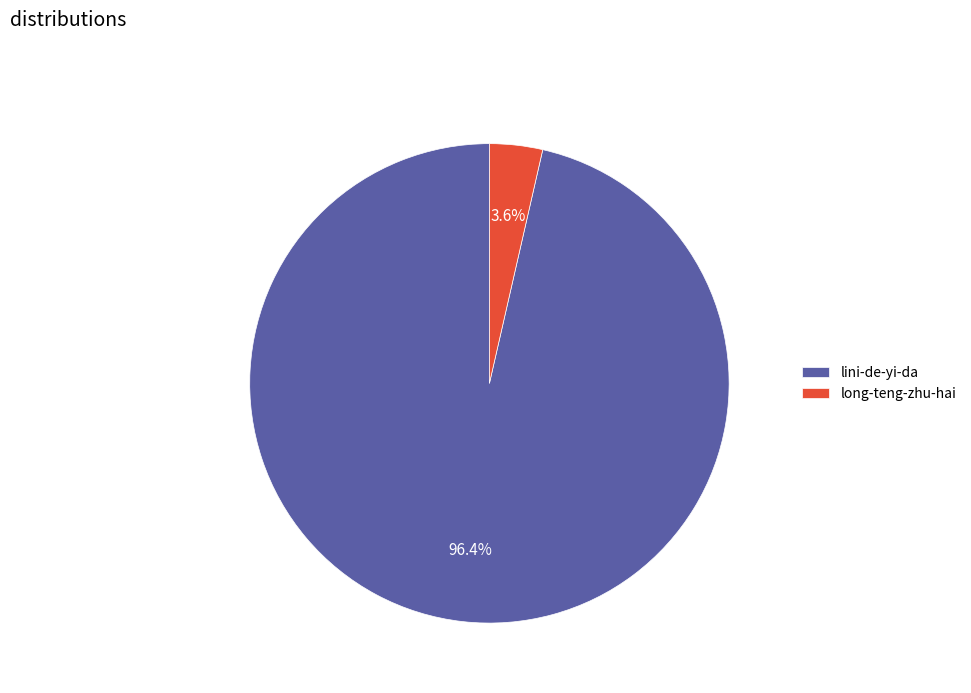

Between long-teng-zhu-hai and lini-de-yi-da, which is larger?

lini-de-yi-da